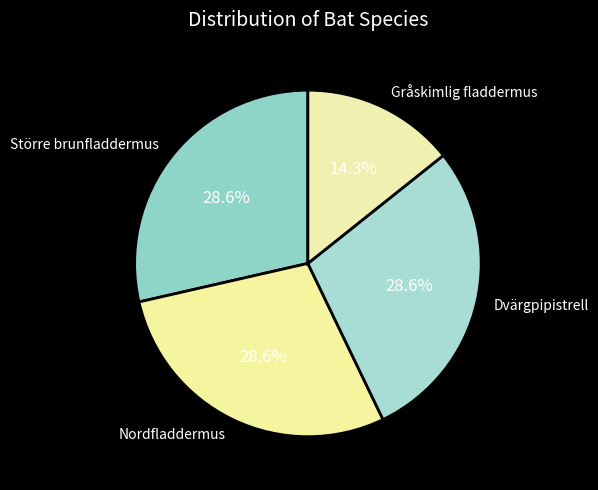

Is there any slice that represents more than half of the pie?

No